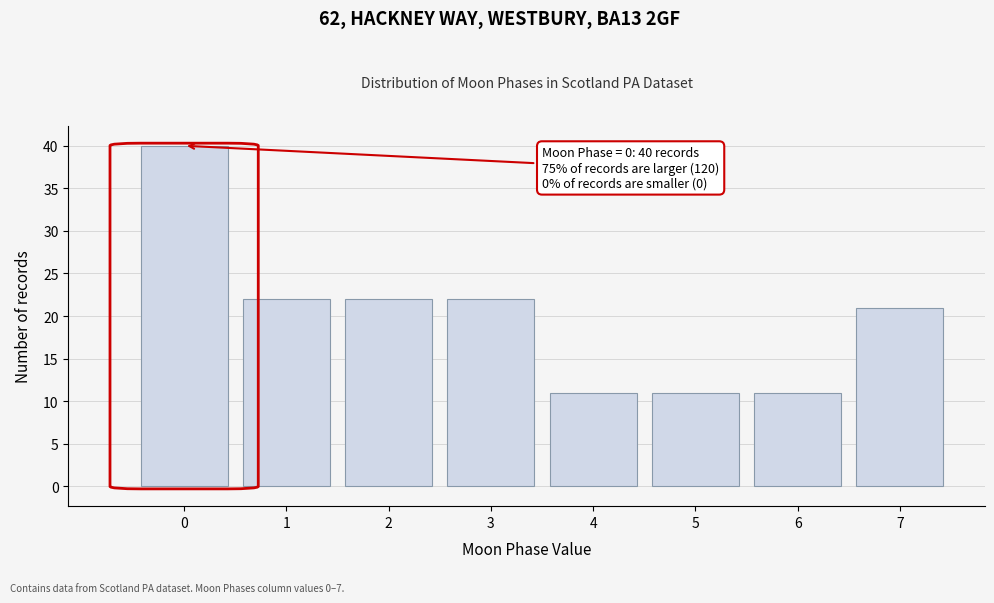

Reading left to right, extract all data points from this chart.

0=40	1=22	2=22	3=22	4=11	5=11	6=11	7=21